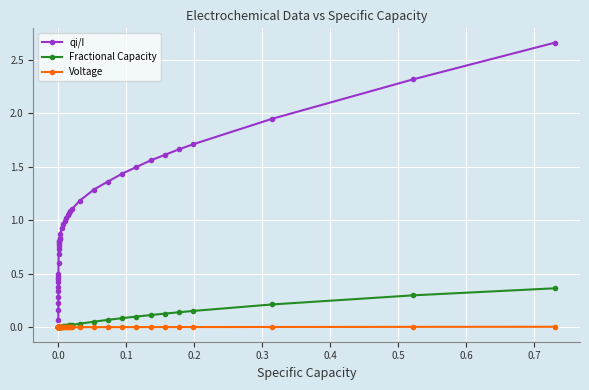

Which series has the widest spread of values?

qi/I